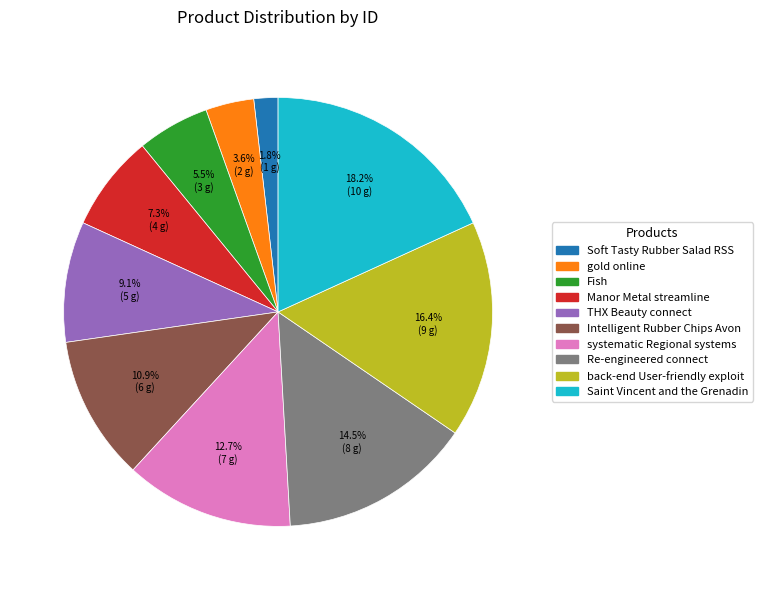

Is Re-engineered connect the majority of the pie?

No